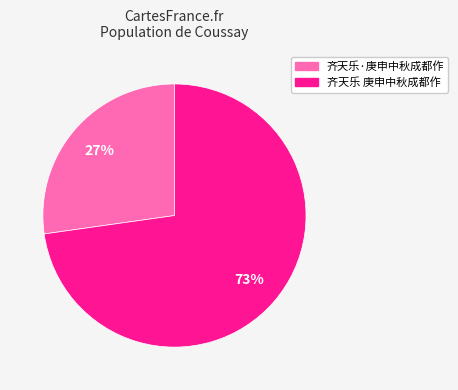

Does any single category account for the majority?

Yes